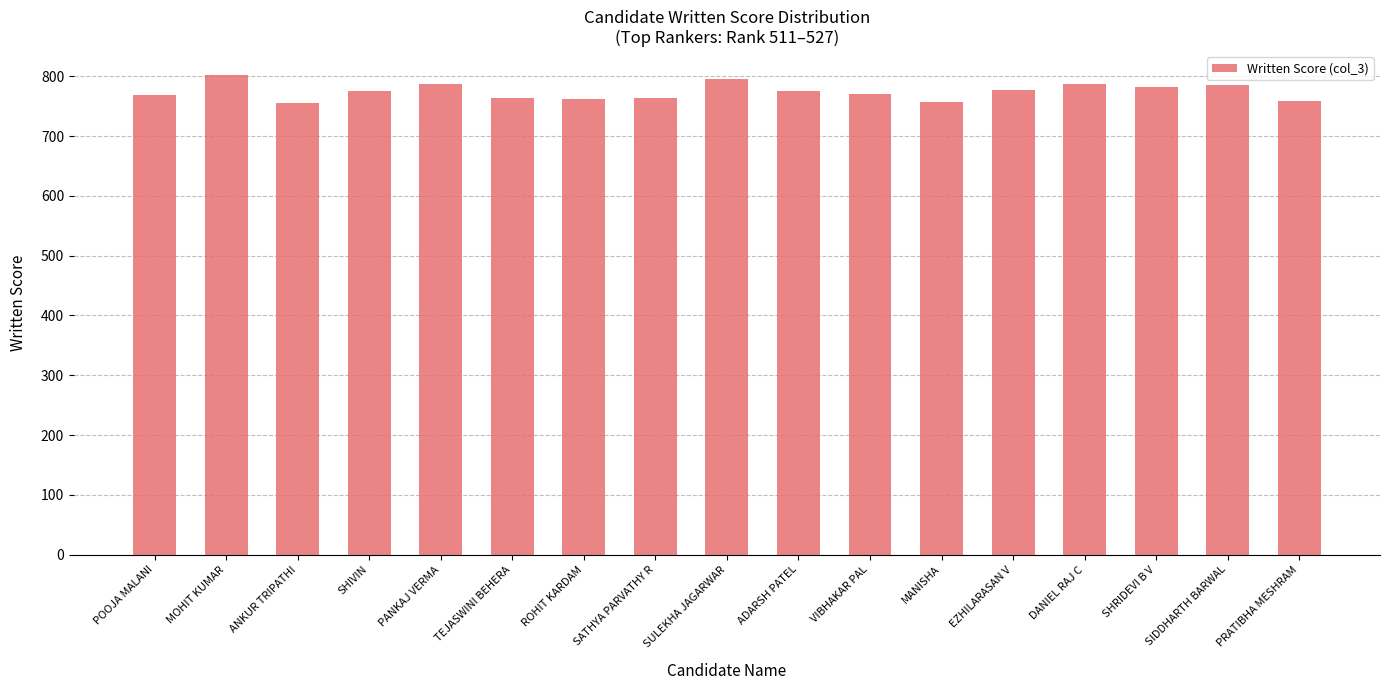

What is the sum of the values at MANISHA and SATHYA PARVATHY R?

1520